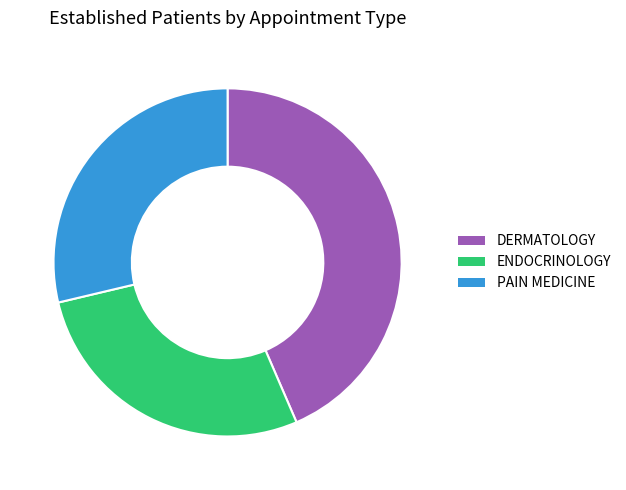

What is the smallest slice in the pie chart?

ENDOCRINOLOGY